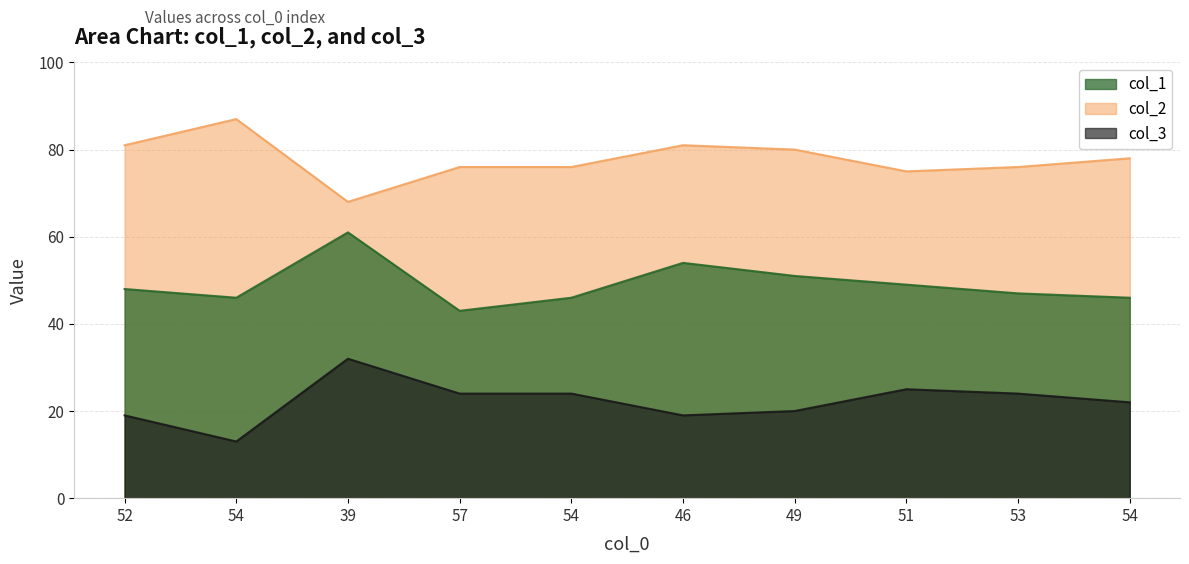

Reading left to right, transcribe all the data shown in this chart.

col_1: 52=48	54=46	39=61	57=43	54=46	46=54	49=51	51=49	53=47	54=46
col_2: 52=81	54=87	39=68	57=76	54=76	46=81	49=80	51=75	53=76	54=78
col_3: 52=19	54=13	39=32	57=24	54=24	46=19	49=20	51=25	53=24	54=22